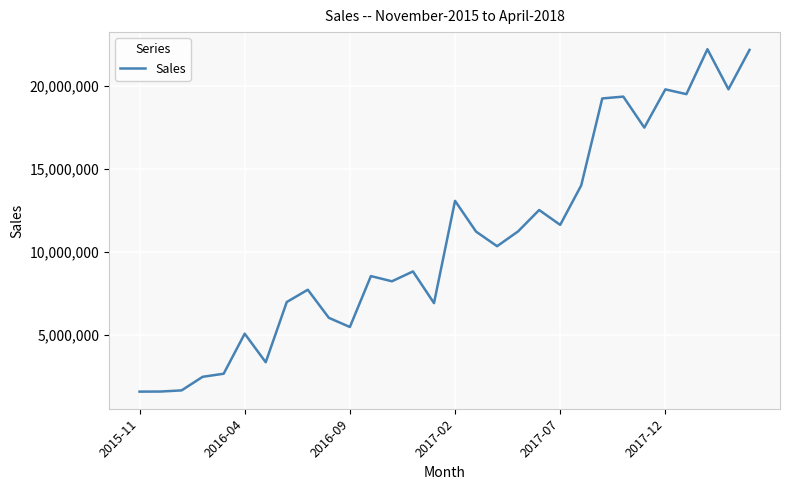

What is the difference between the maximum and minimum values?

20624531